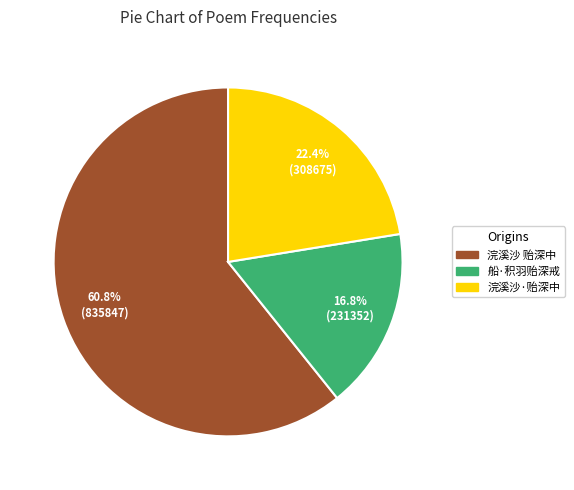

Does 浣溪沙 贻深中 account for over 50% of the chart?

Yes